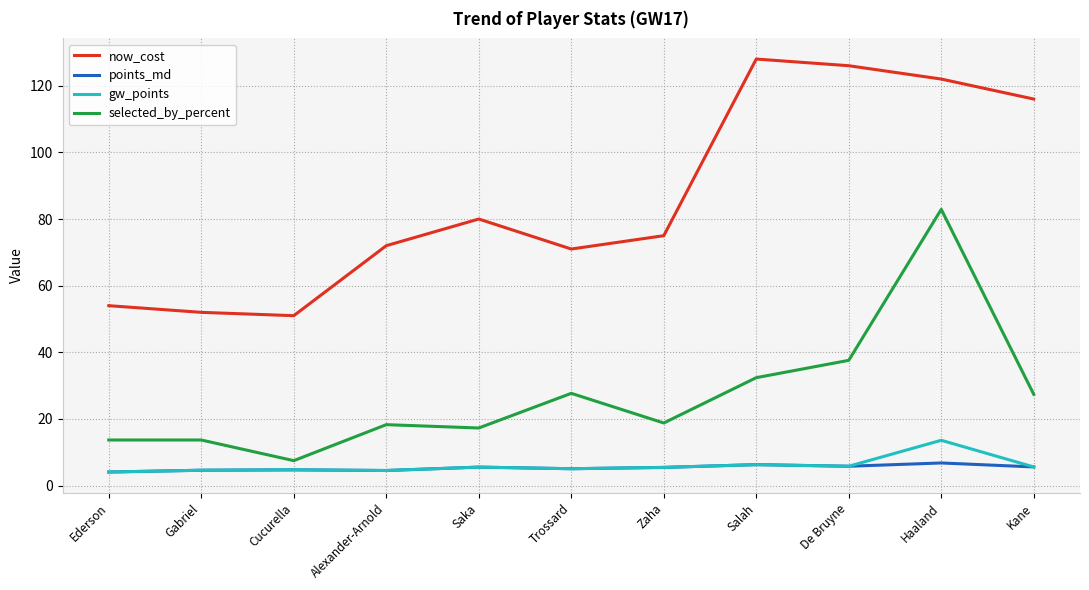

At which category is the sum across all series the highest?

Haaland